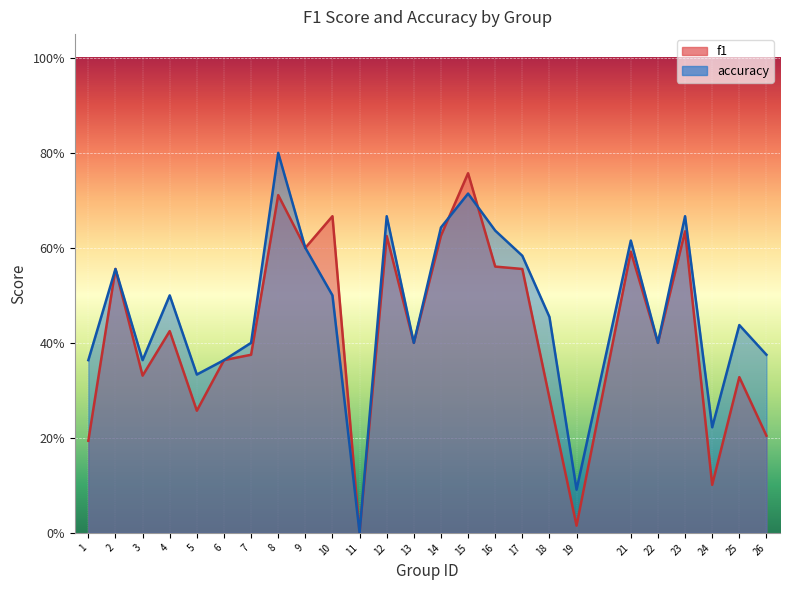

At which category is the sum across all series the highest?

8